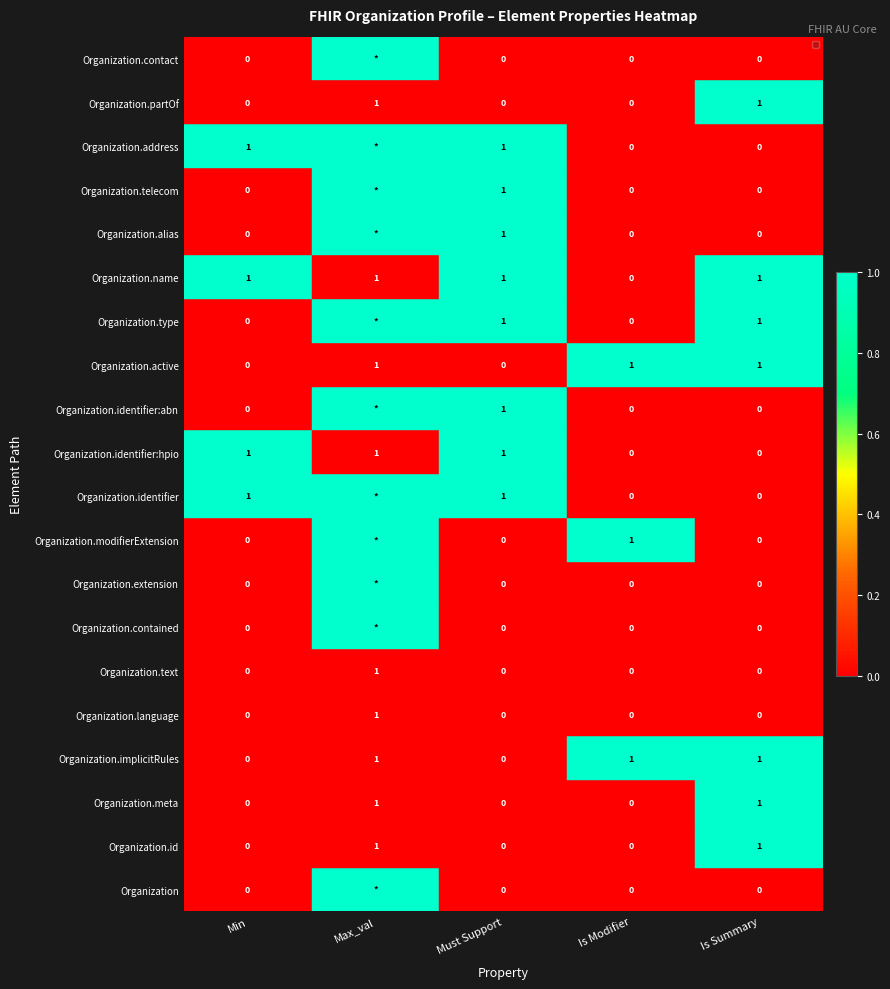

At how many categories does at least one series exceed 0?

5